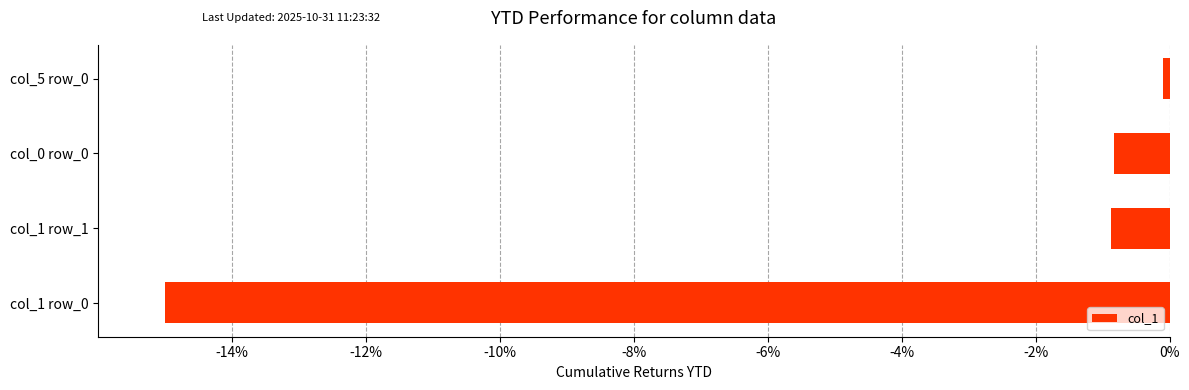

At which category does the chart reach its minimum across all series?

col_1 row_0